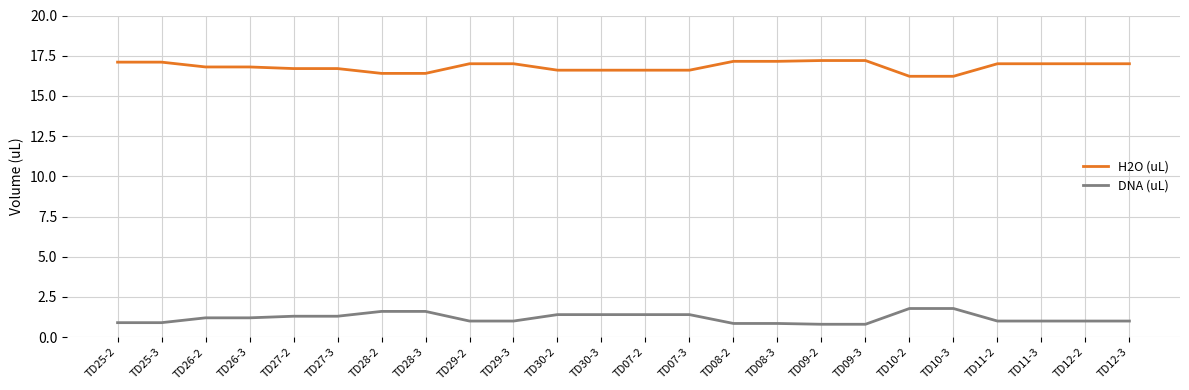

Is it true that DNA (uL) equals 0.2 at TD08-2?

False